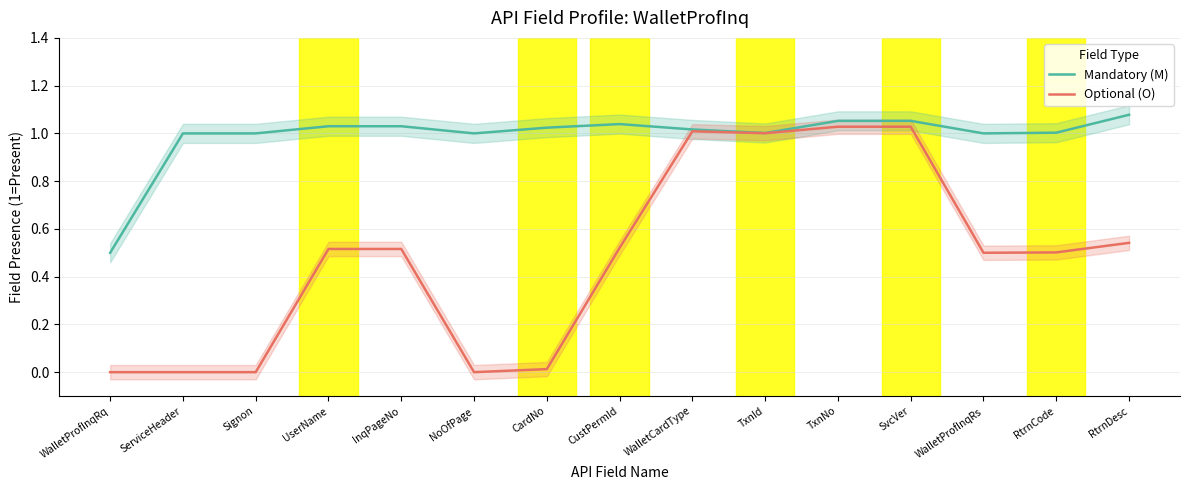

Rank the categories by Mandatory (M) value from highest to lowest.

RtrnDesc, TxnNo, SvcVer, CustPermId, UserName, InqPageNo, CardNo, WalletCardType, RtrnCode, TxnId, ServiceHeader, Signon, NoOfPage, WalletProfInqRs, WalletProfInqRq